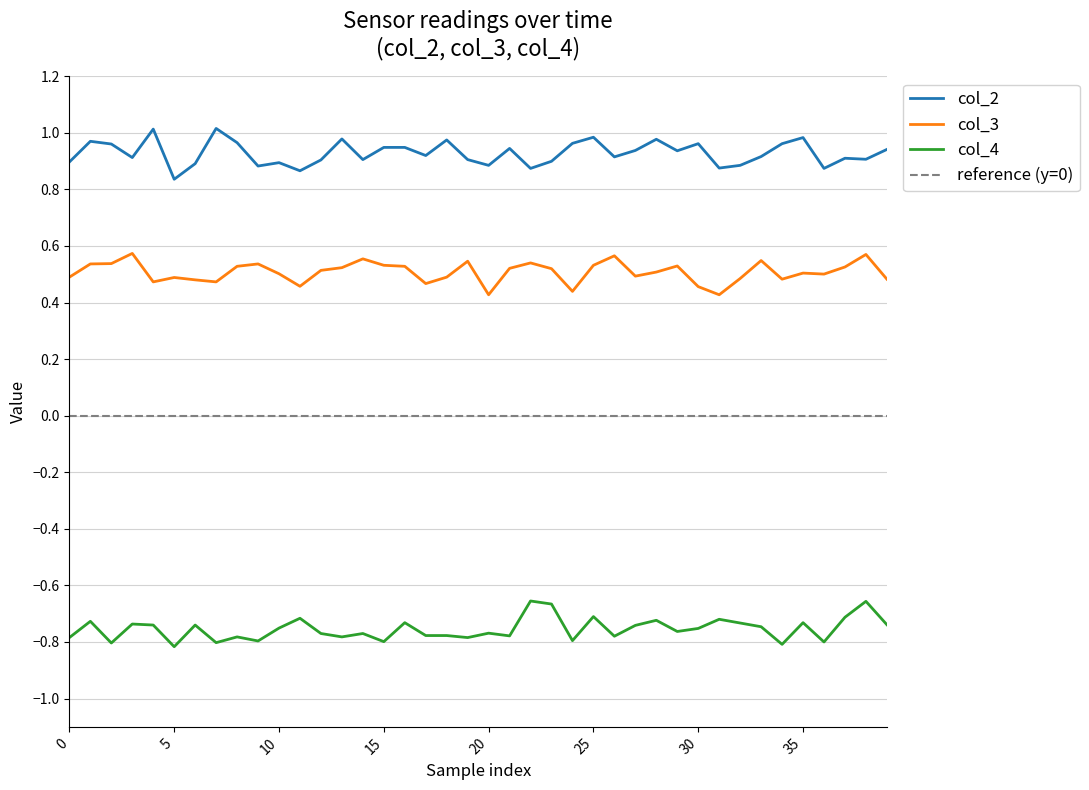

What is the spread (max minus min) of values at 17?

1.7